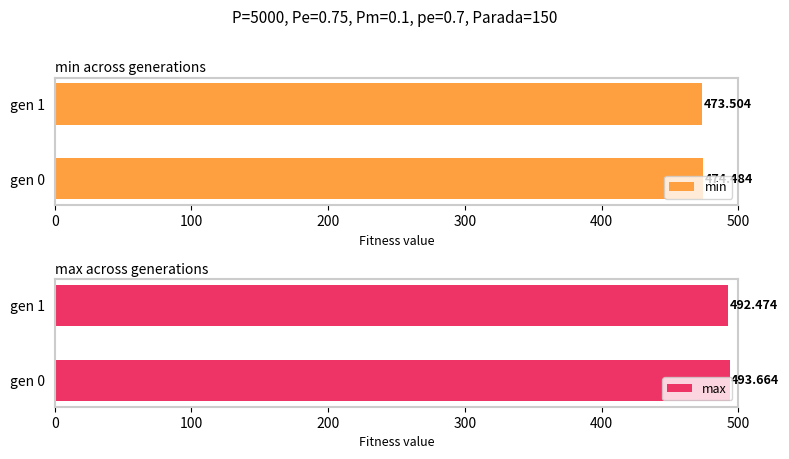

What is the maximum value for max?

493.7